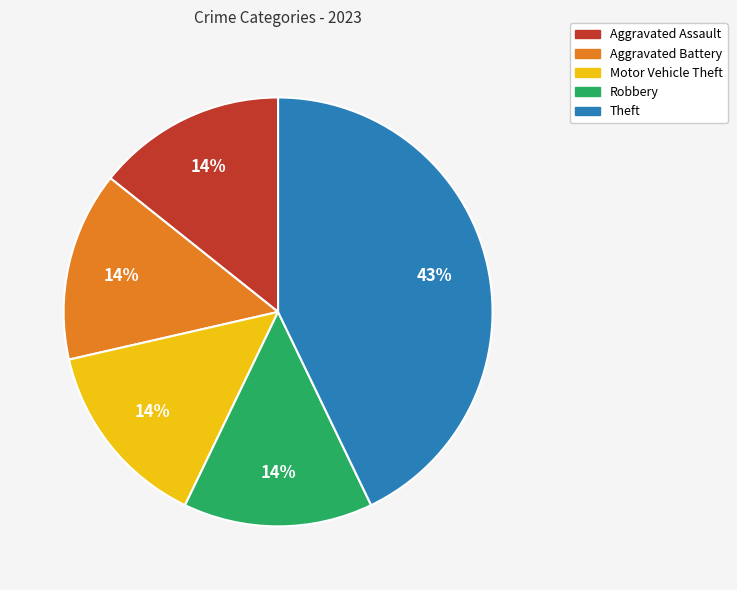

Approximately how many times larger is the value at Aggravated Assault compared to Theft?

0.3